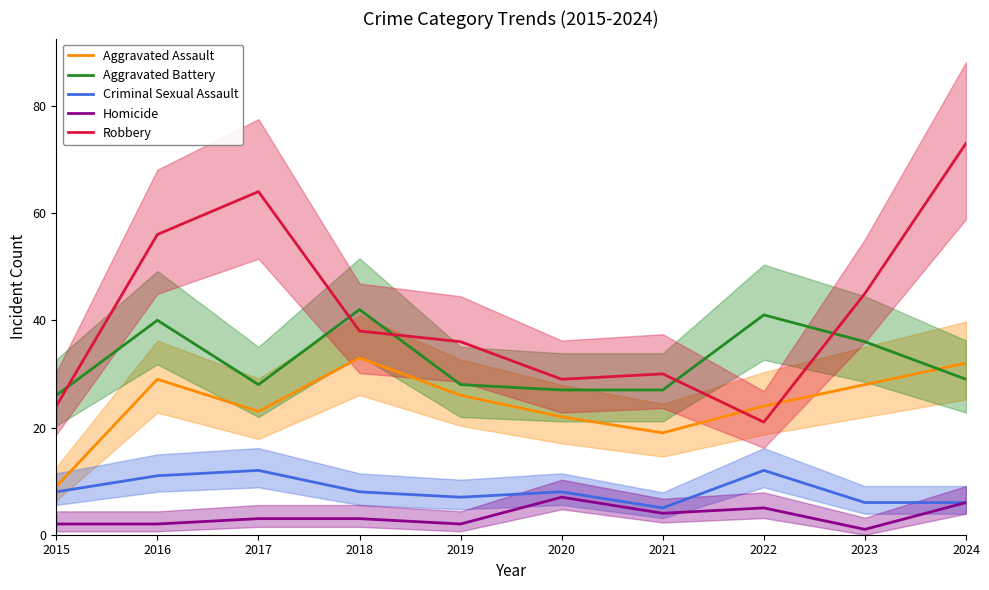

What are all the series names shown in the legend?

Aggravated Assault, Aggravated Battery, Criminal Sexual Assault, Homicide, Robbery